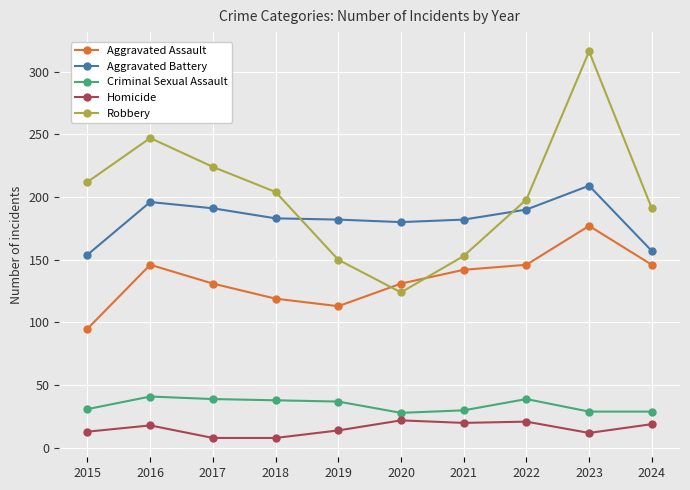

True or false: Aggravated Battery and Criminal Sexual Assault cross at least once.

False